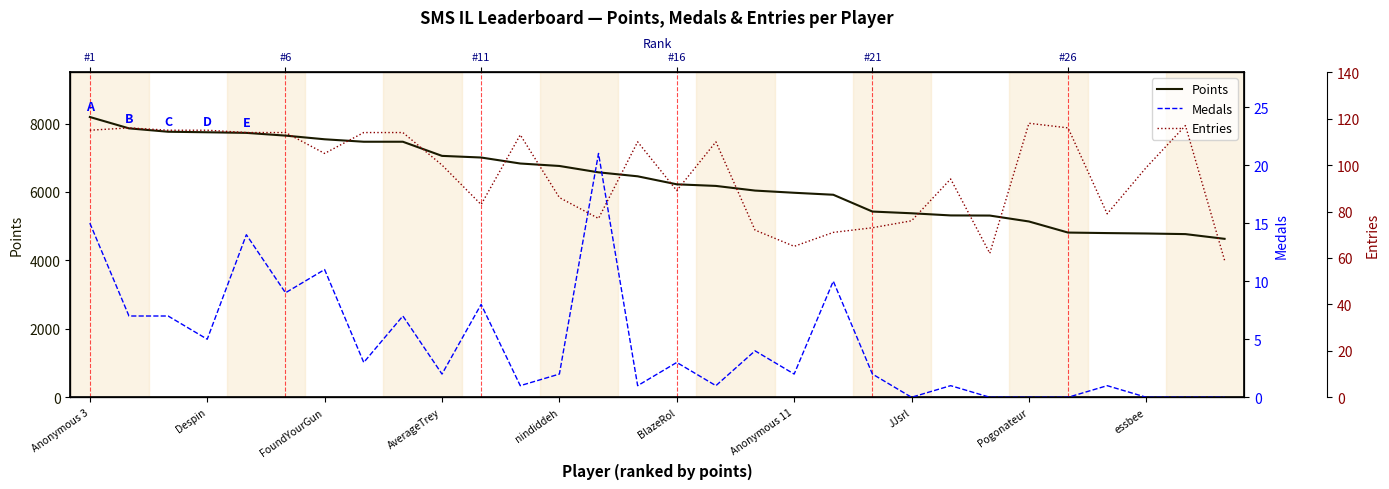

What is the spread (max minus min) of values at 16?

6175